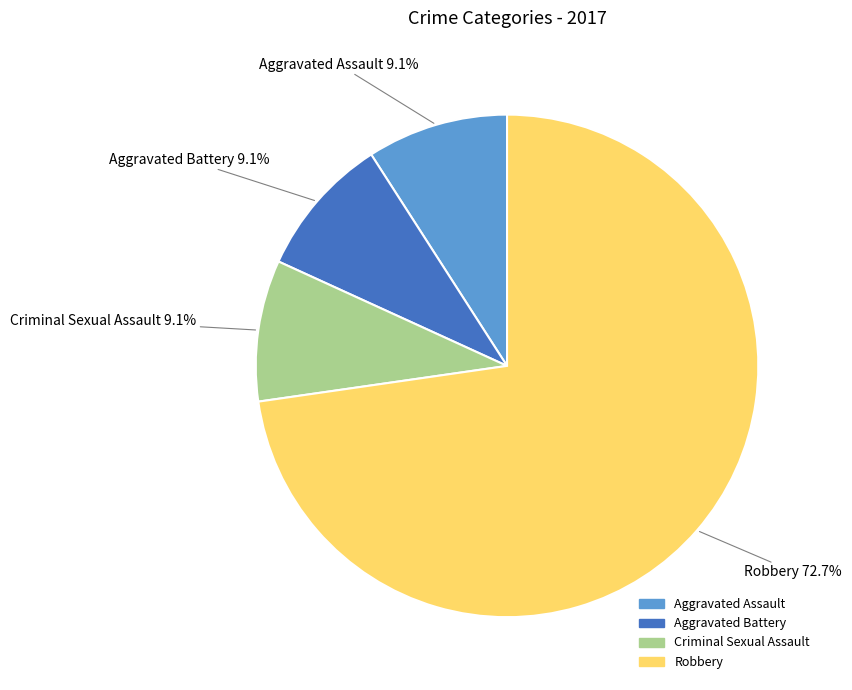

Which slice represents more than half of the pie?

Robbery